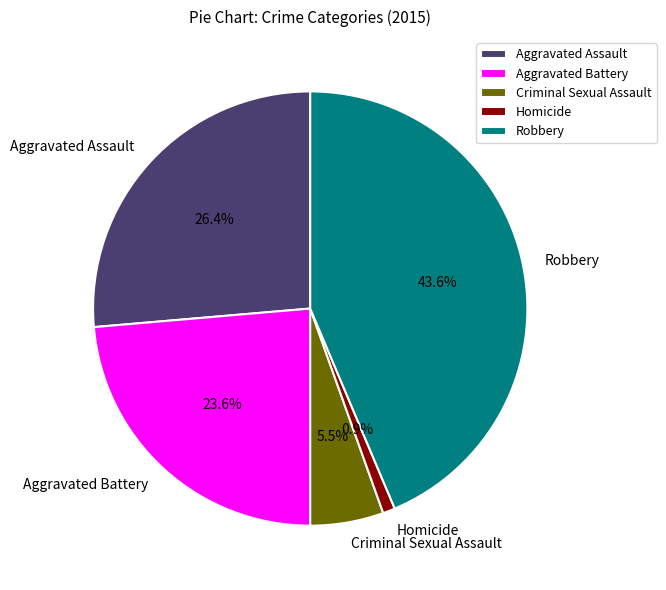

Between Aggravated Battery and Criminal Sexual Assault, which is larger?

Aggravated Battery